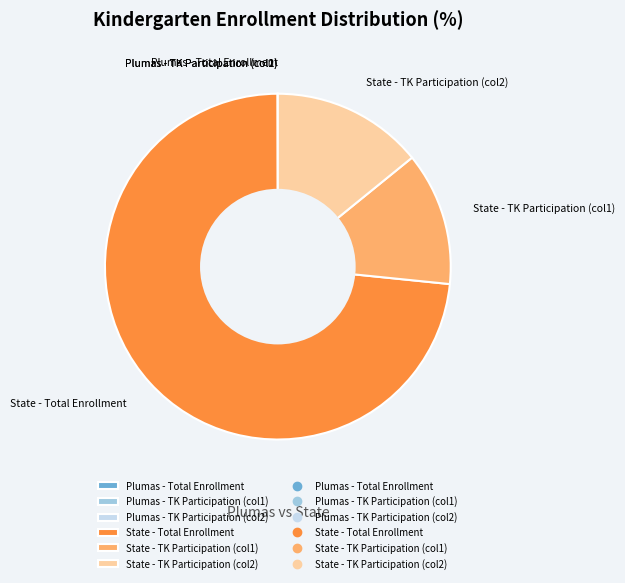

Which category has the biggest portion of the pie?

State - Total Enrollment